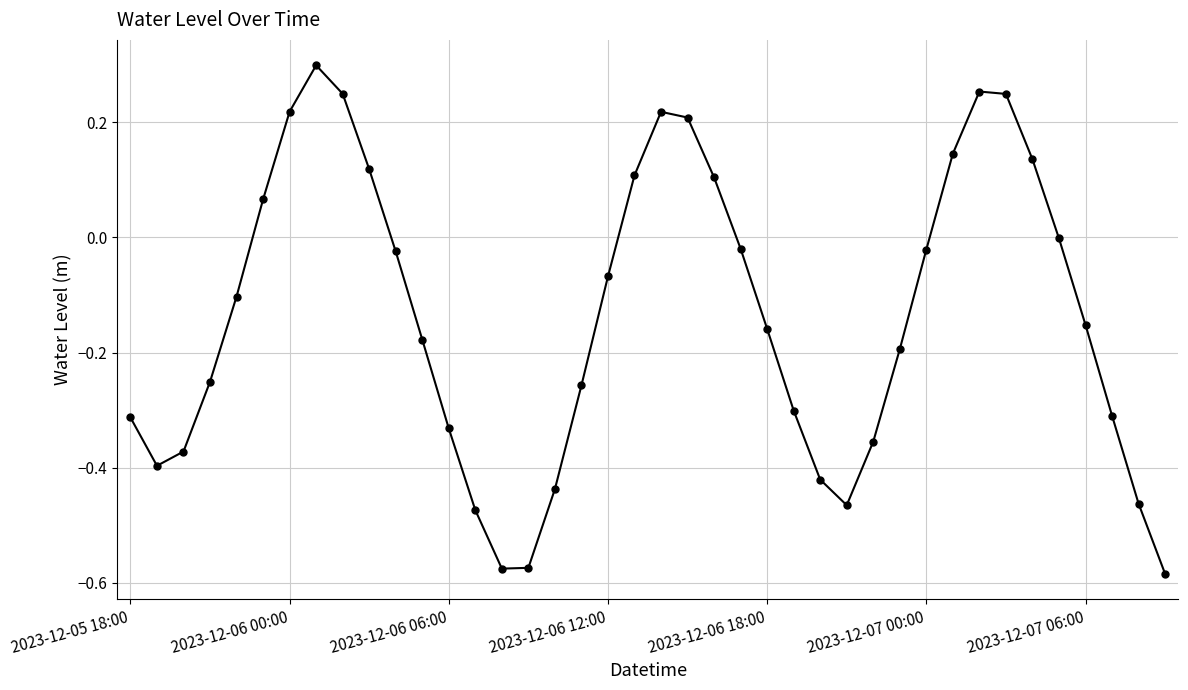

True or false: there are more than 2 points higher than both neighbors.

True